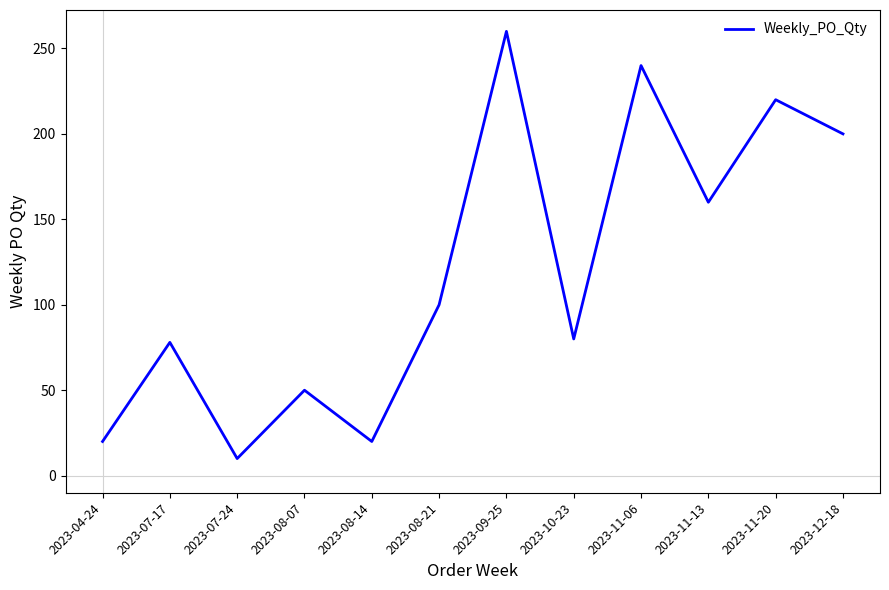

What position from the right is 2023-07-17?

11